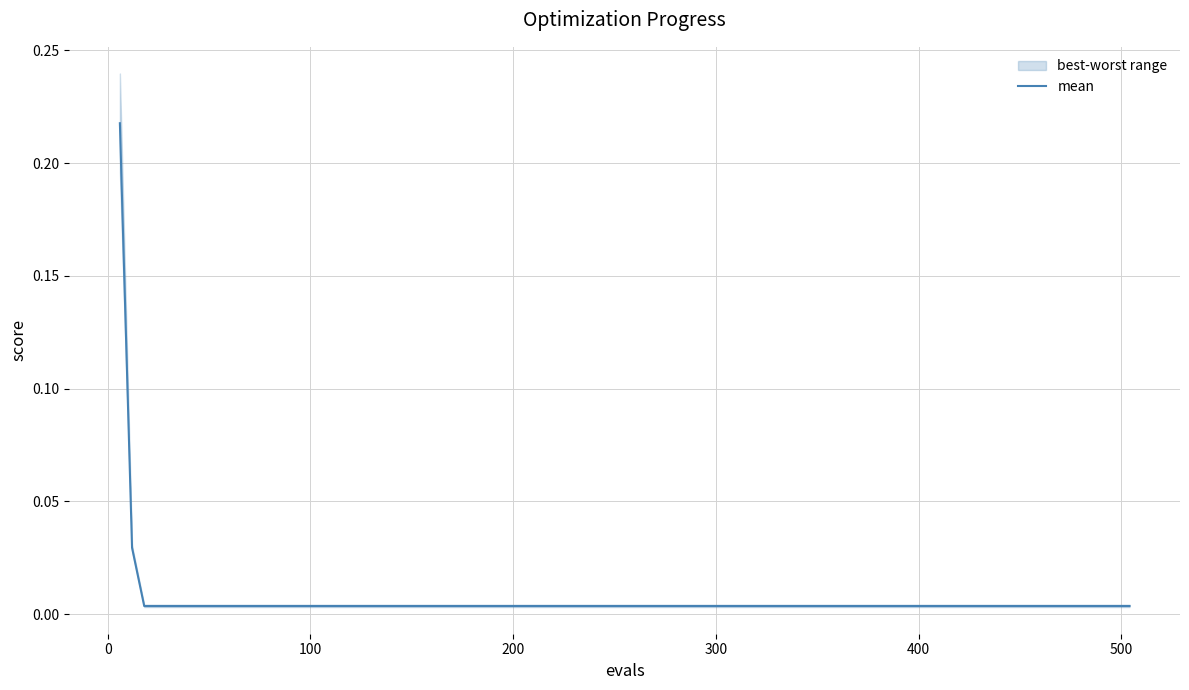

What is the maximum value shown in the chart?

0.2